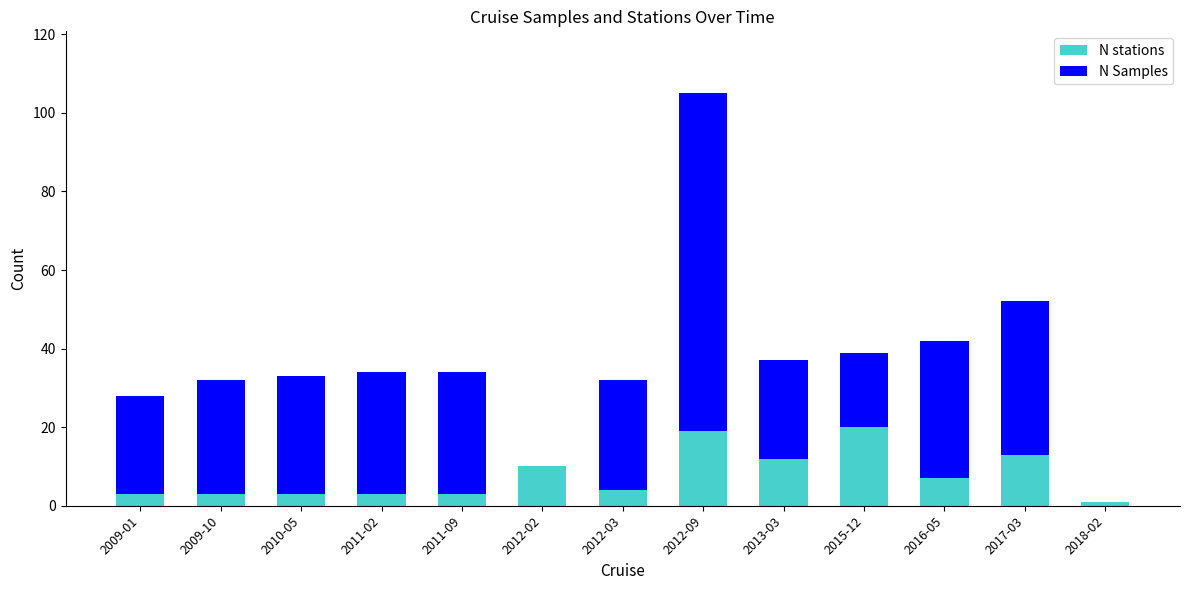

What is the highest value of the N stations series?

20